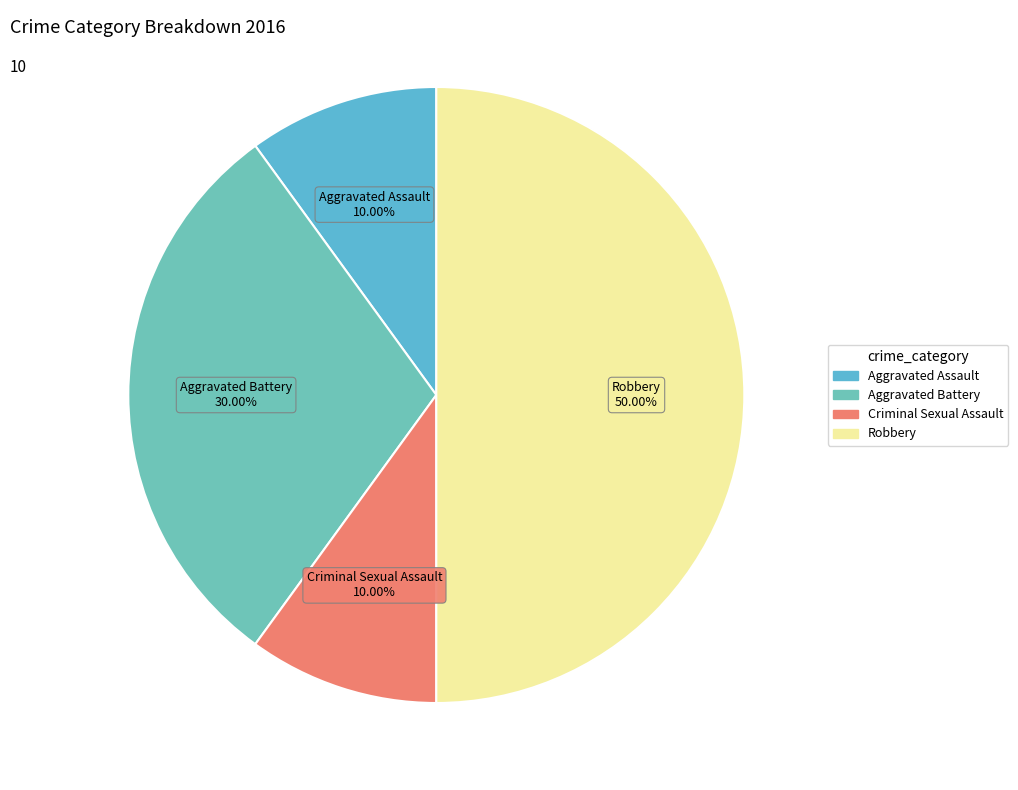

To the nearest percent, what is the difference between the largest and smallest slice percentages?

40%